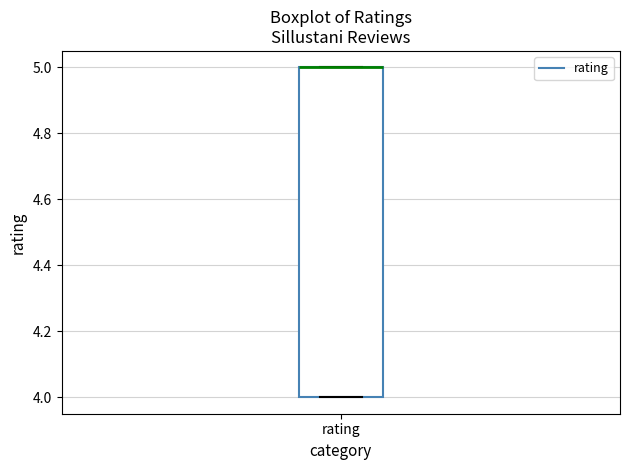

Where is the upper edge of the box for rating on the y-axis? The values are not printed on the chart, so give them approximately, as read against the axis.

5